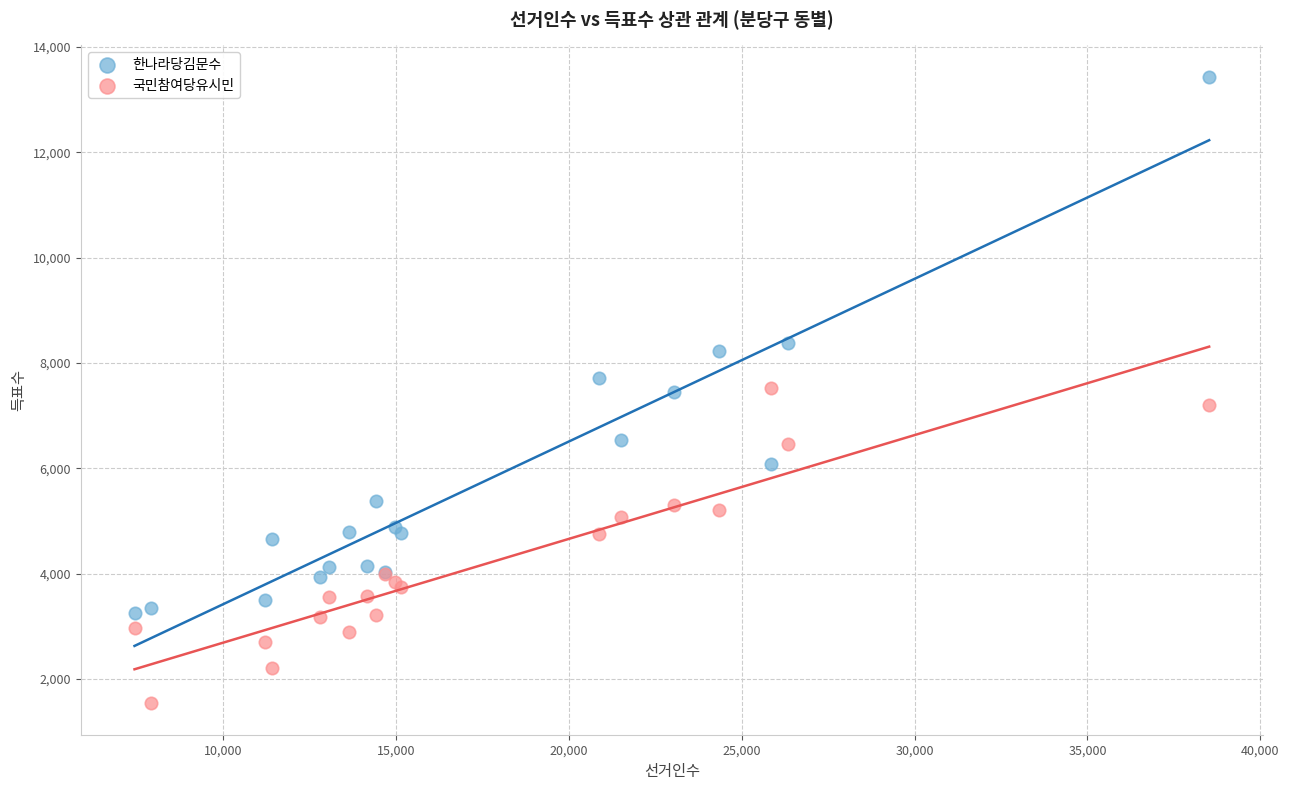

Which series reaches the maximum Y coordinate?

한나라당김문수